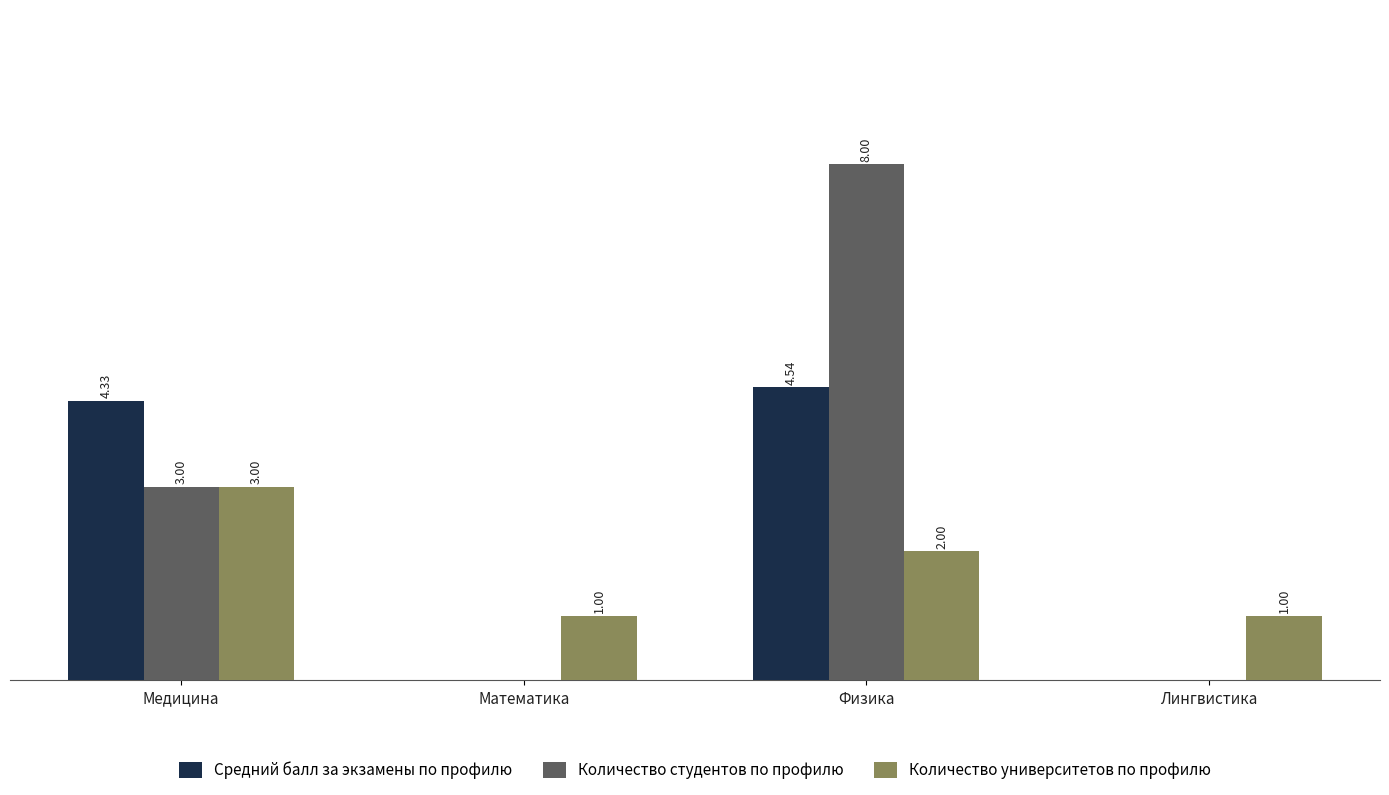

Is the value of Количество студентов по профилю at Математика greater than the value of Количество университетов по профилю at Математика?

No